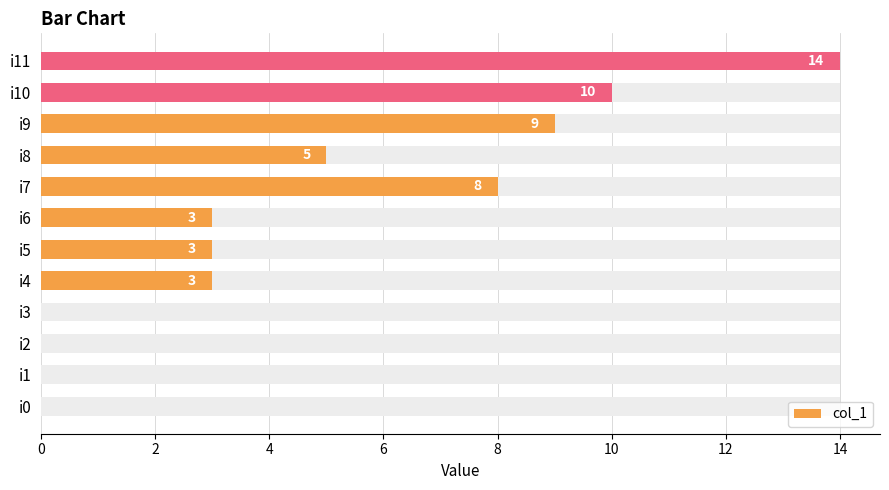

What is the difference between the maximum and second lowest values?

14